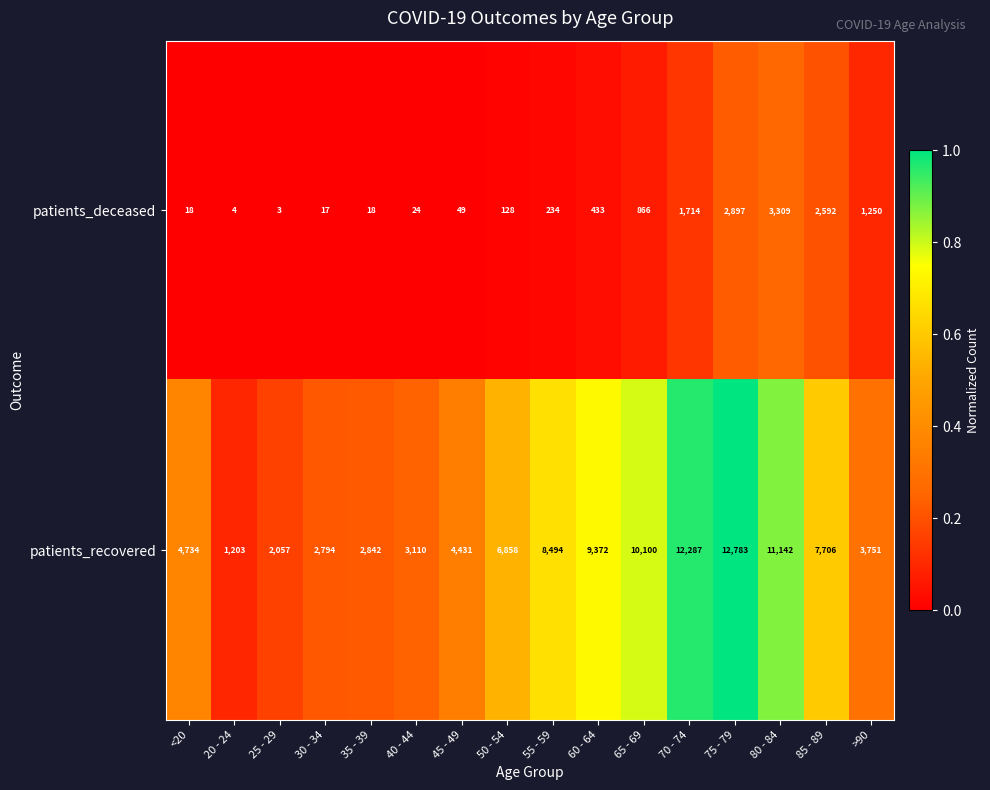

What is the difference between the maximum and minimum values in the patients_recovered series?

11580